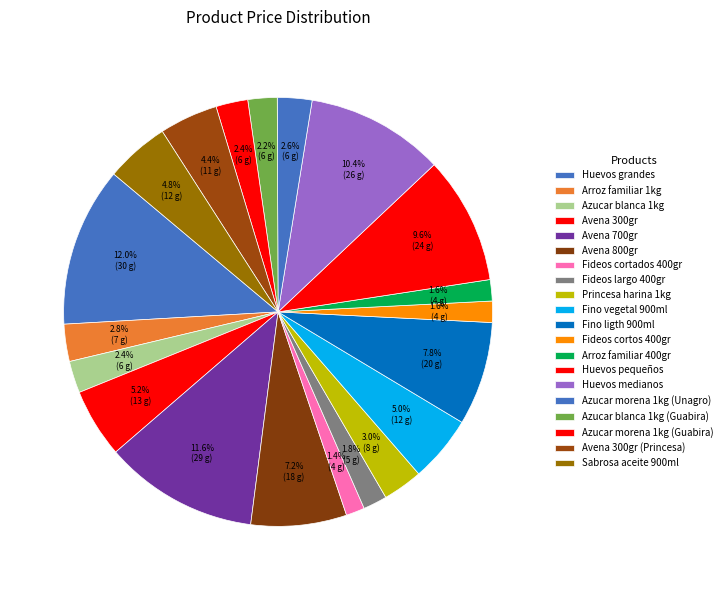

Which slice is the smallest?

Fideos cortados 400gr